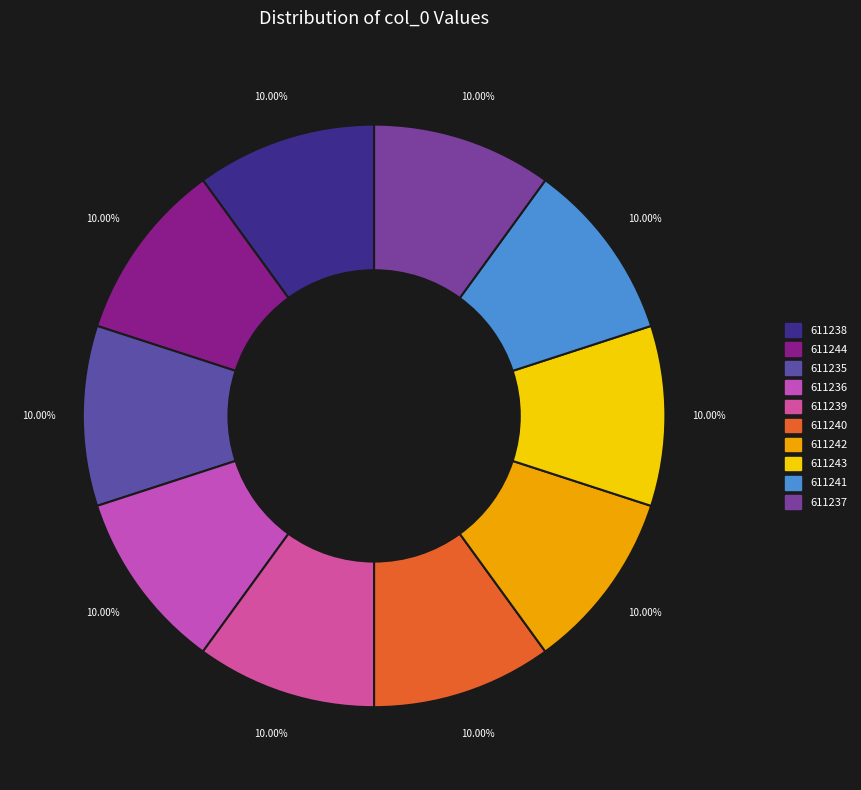

Is it true that 611244 is 1% of the pie?

False